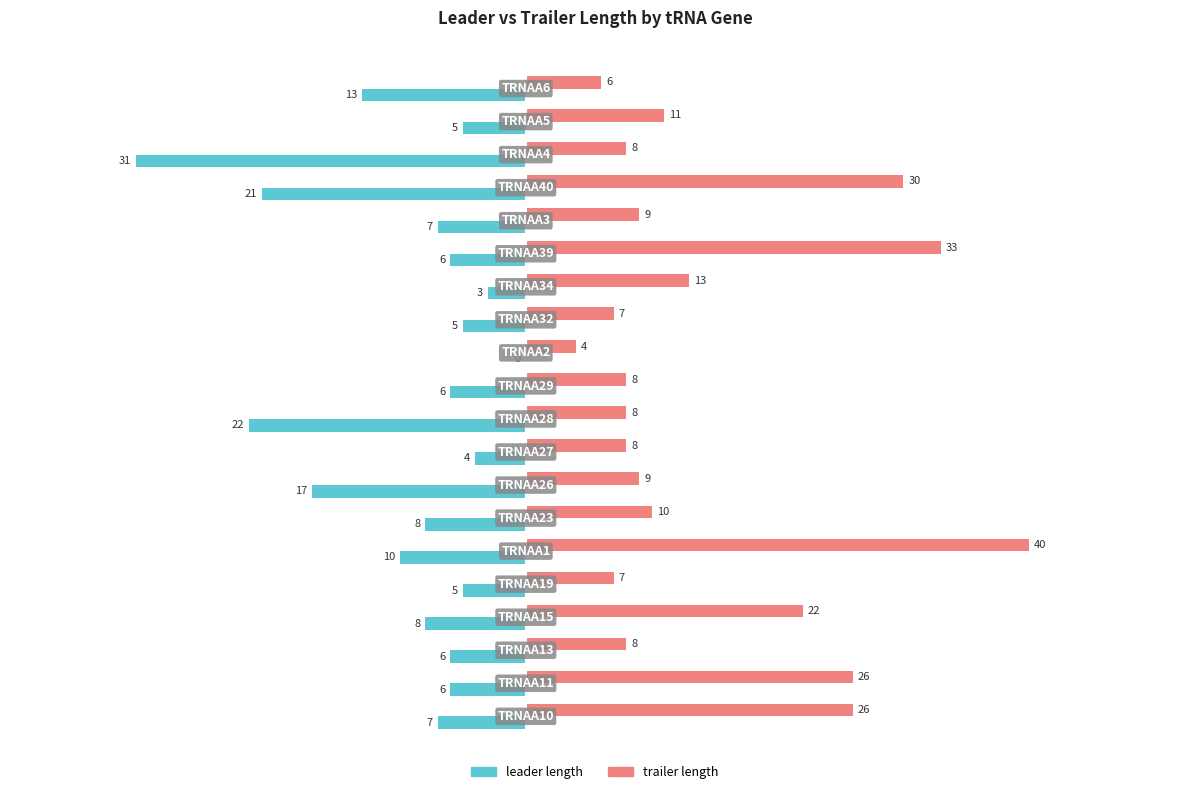

Which series has the widest spread of values?

trailer length